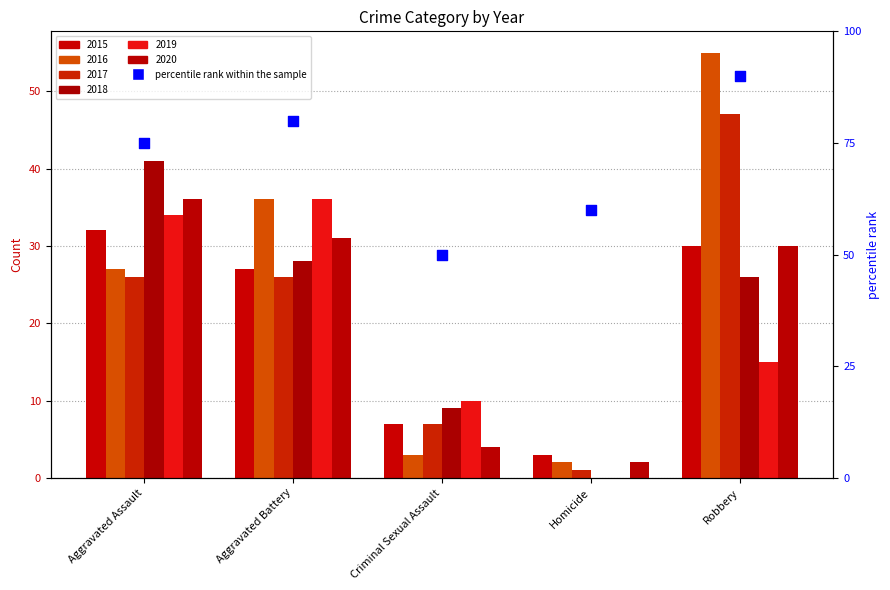

Between Homicide and Robbery, which is larger?

Robbery